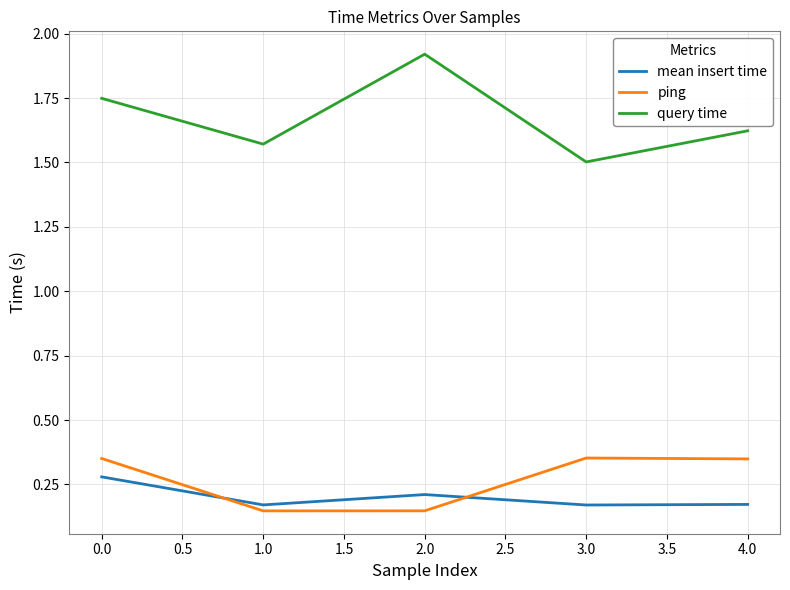

Count the mean insert time values in the range 0 to 1.

5